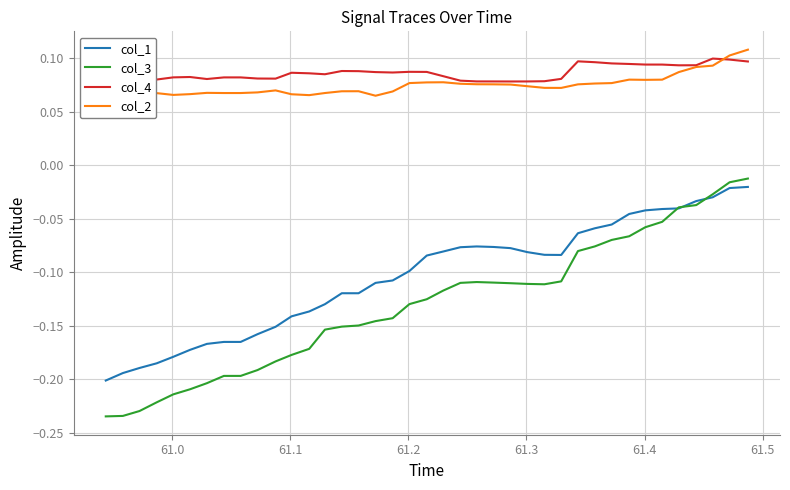

Which series has the largest total across all categories?

col_4